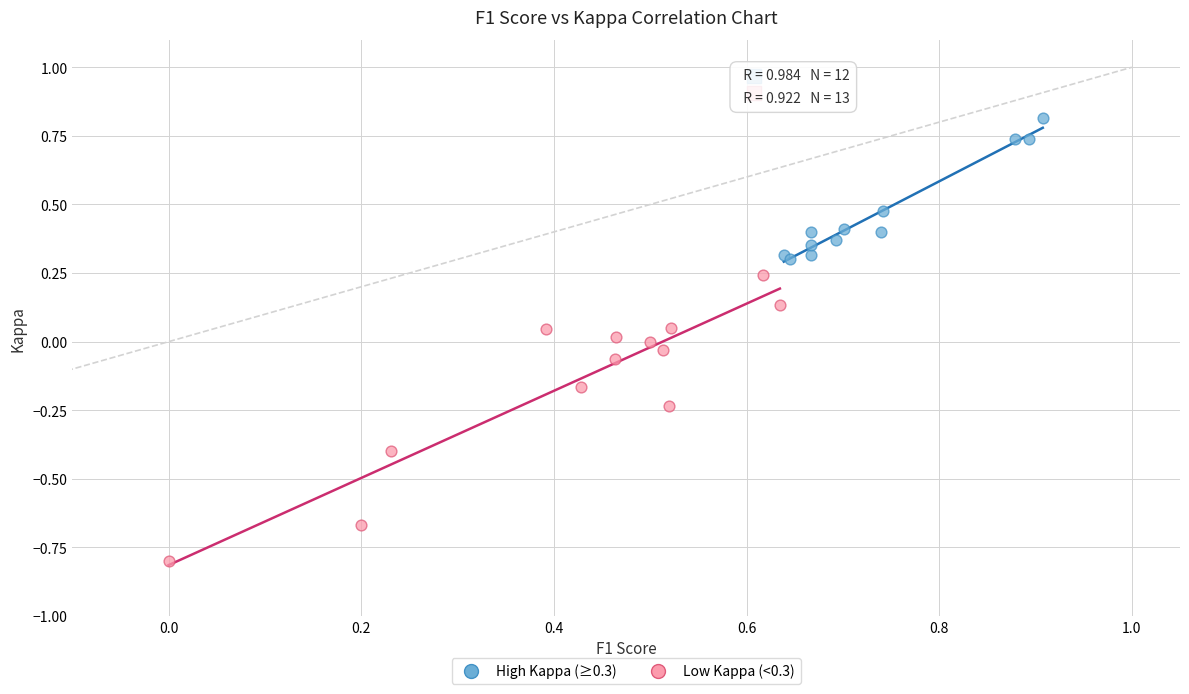

Which series reaches the maximum Y coordinate?

High Kappa (≥0.3)